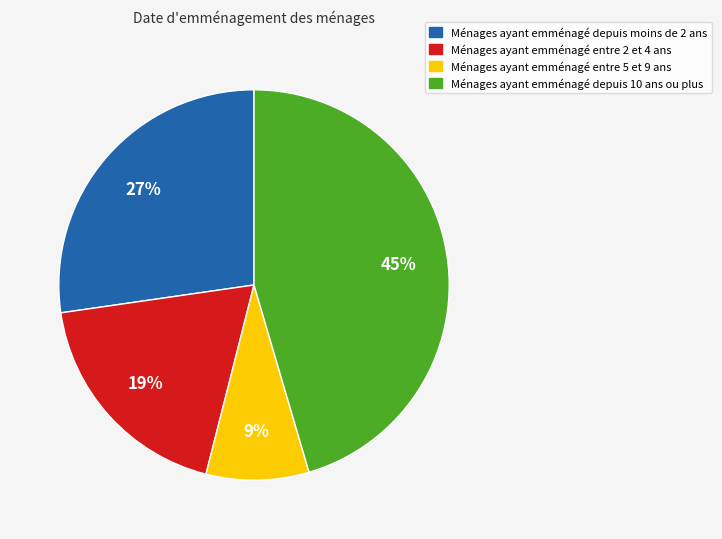

Is there any slice that represents more than half of the pie?

No